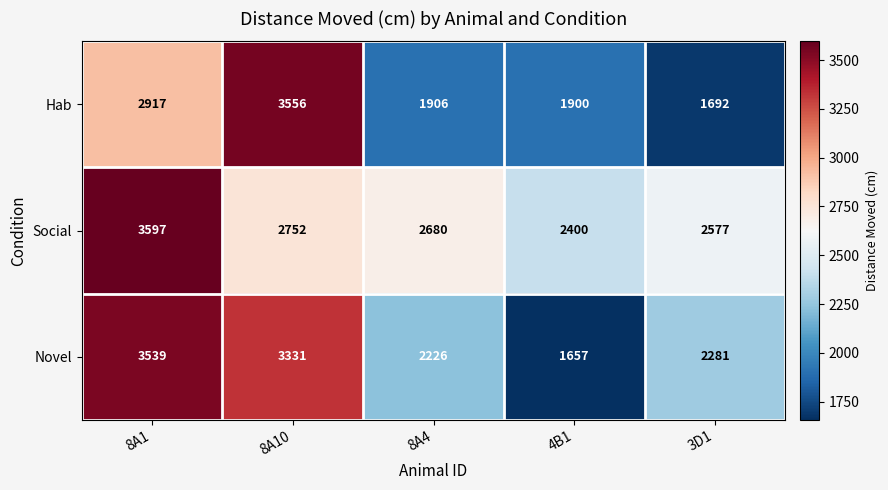

Which series has the widest spread of values?

Novel